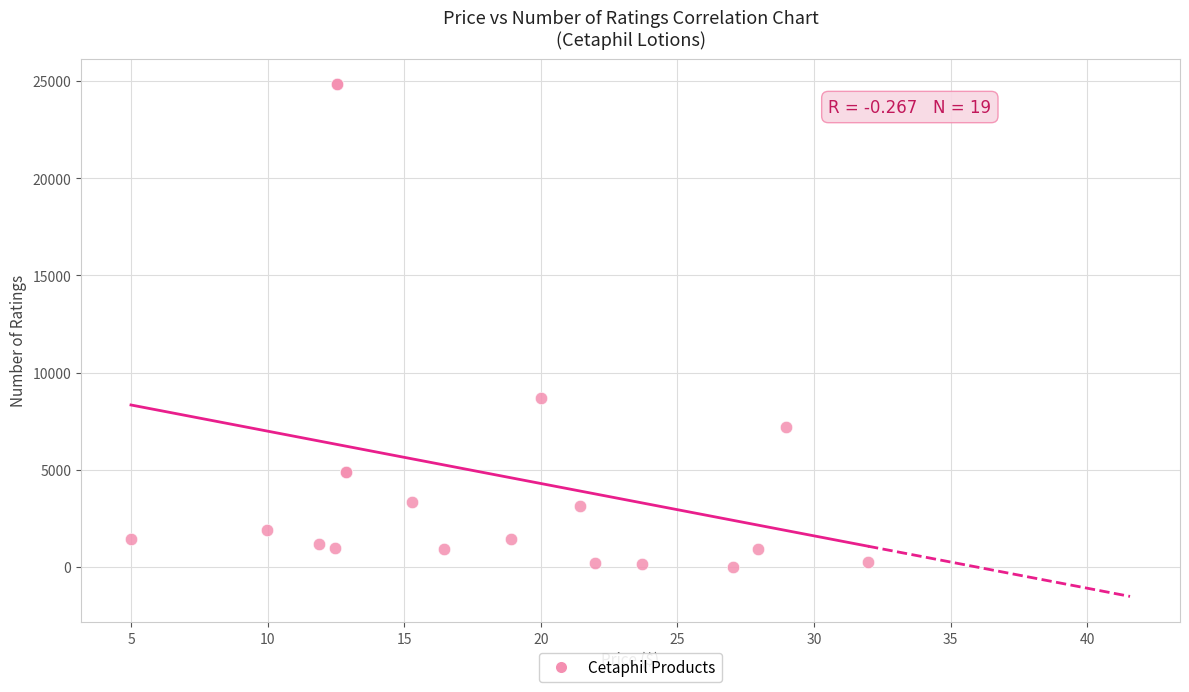

What Y value in the scatter plot is closest to 12427?

8716